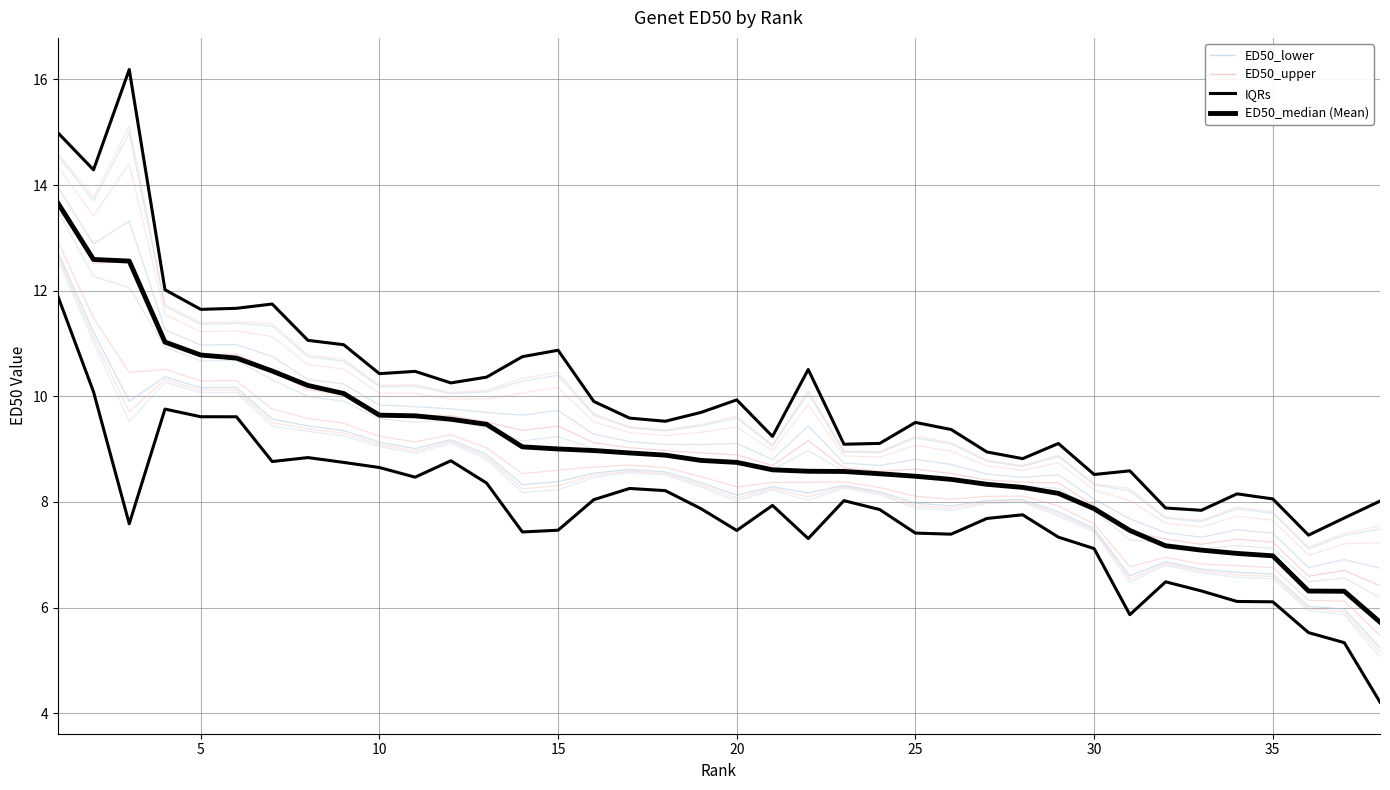

Count the number of data series in this chart.

4